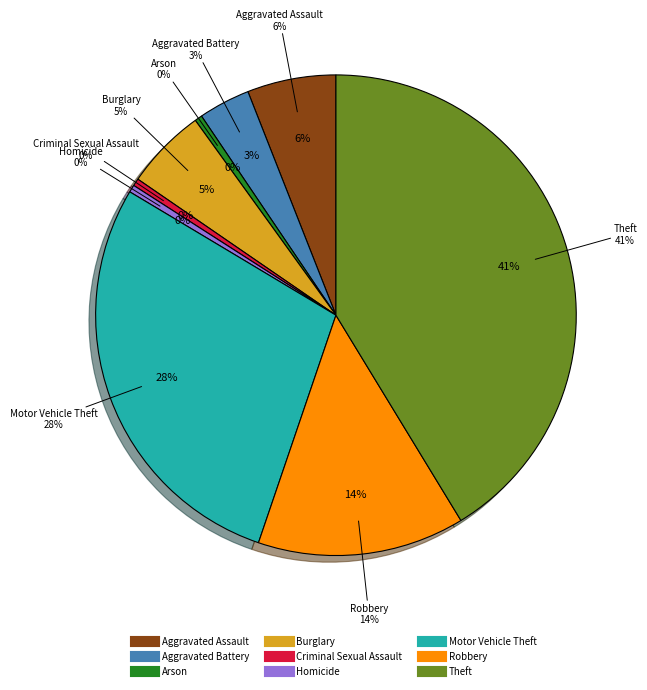

How many slices are in this pie chart?

9